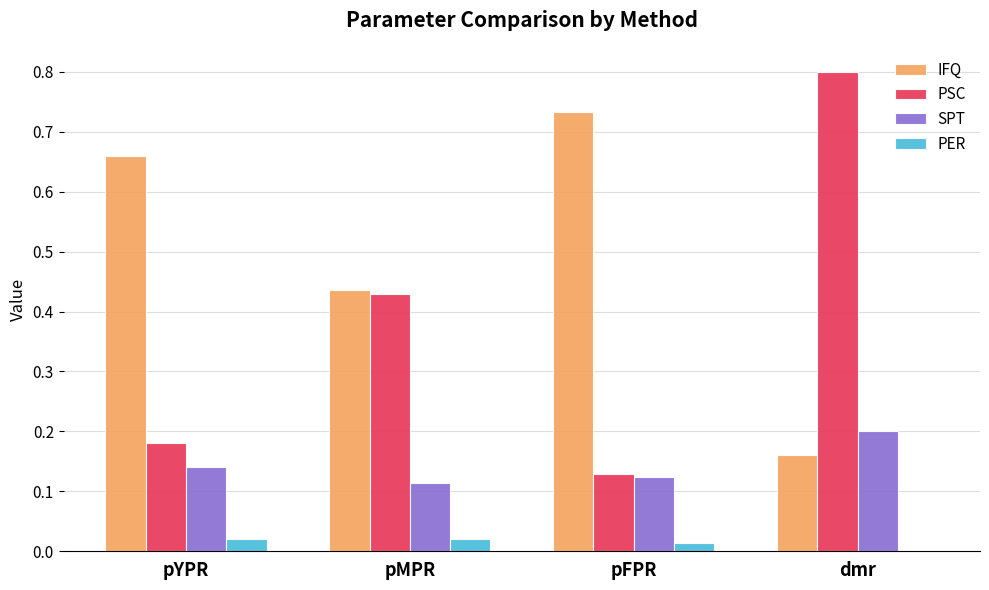

Which series has the widest spread of values?

PSC